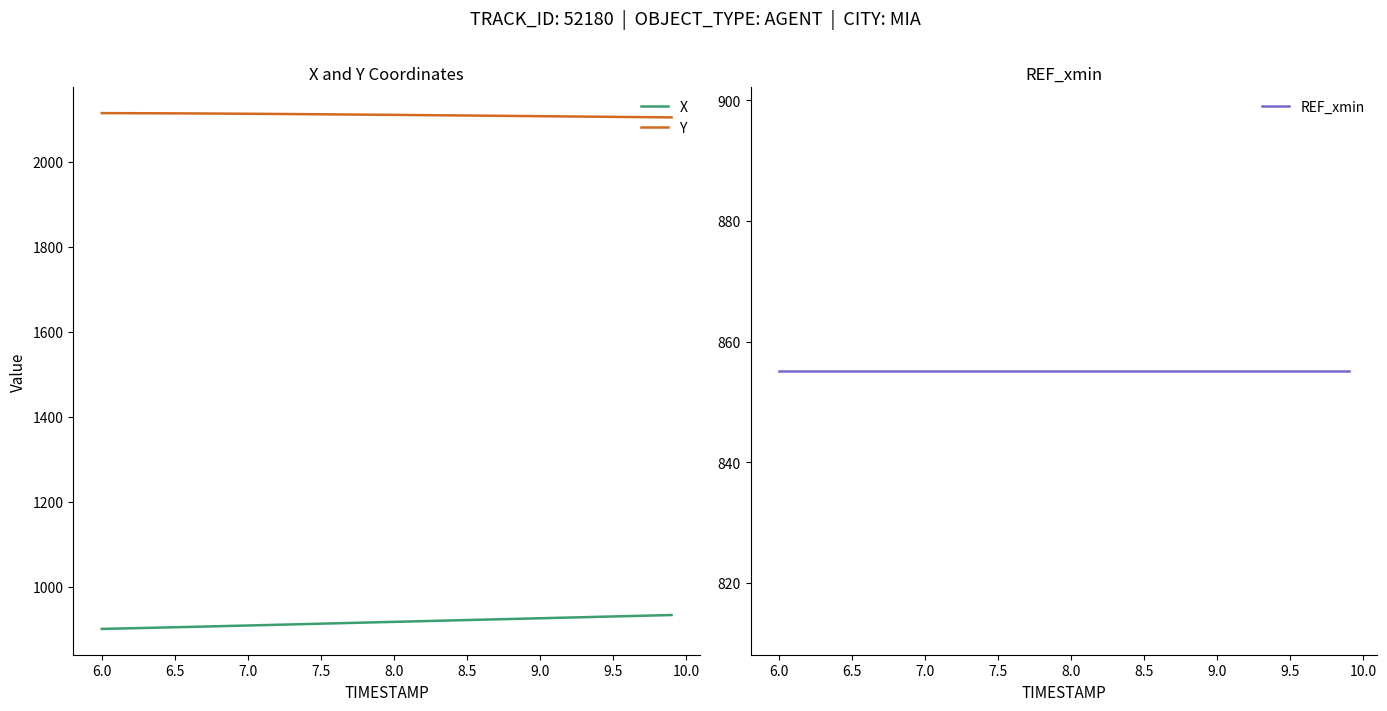

How many values in the X series exceed 917?

20